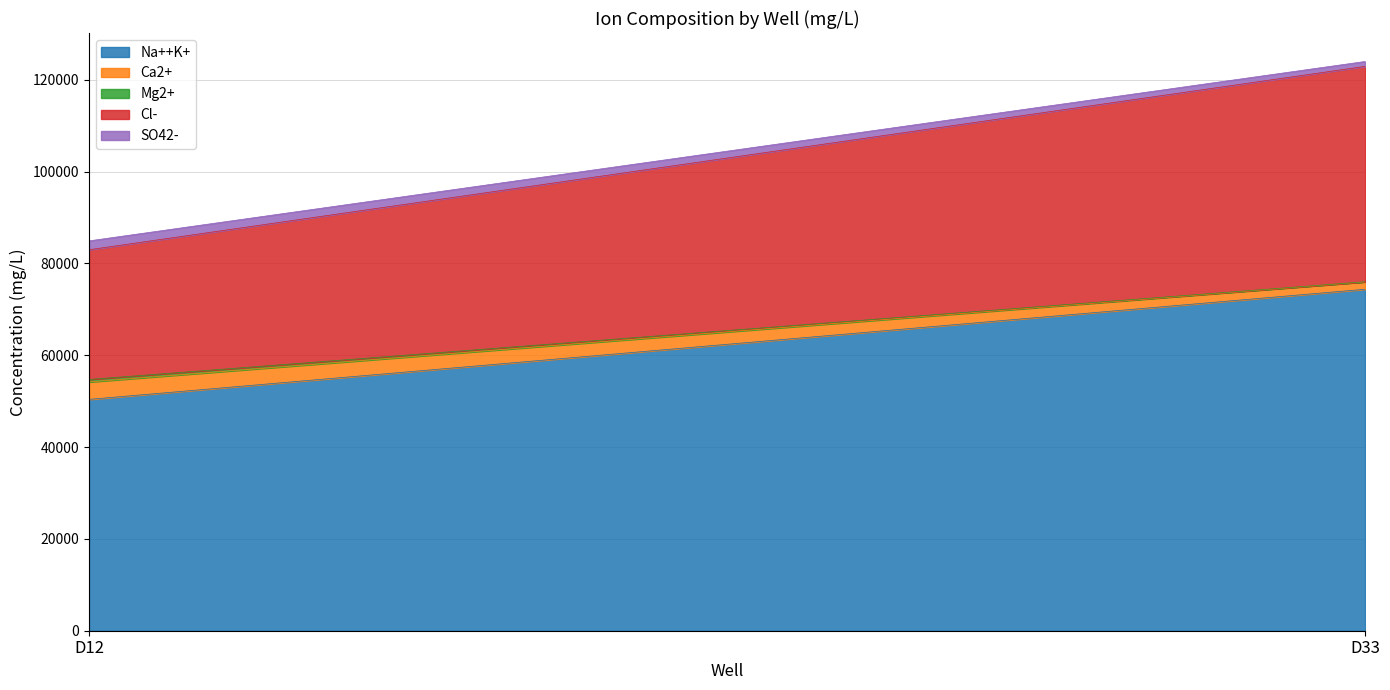

True or false: Ca2+ has a value of 2180 at D33.

False